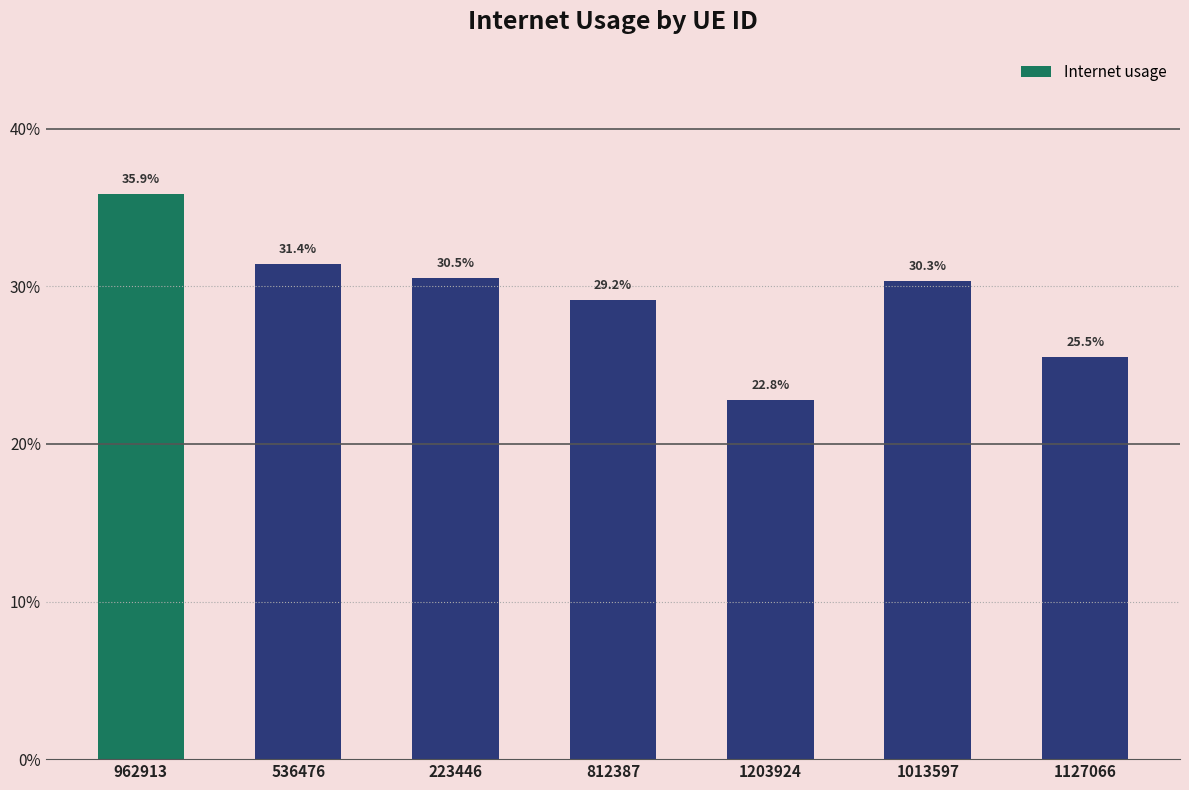

What is the label of the 1st bar from the right?

1127066